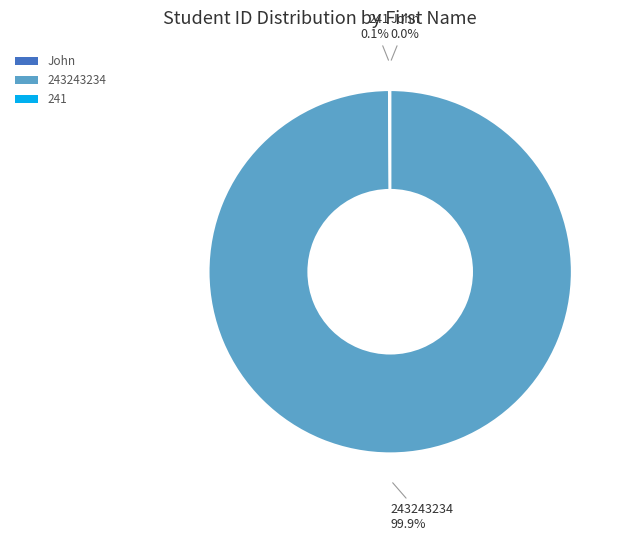

Which category has the biggest portion of the pie?

243243234